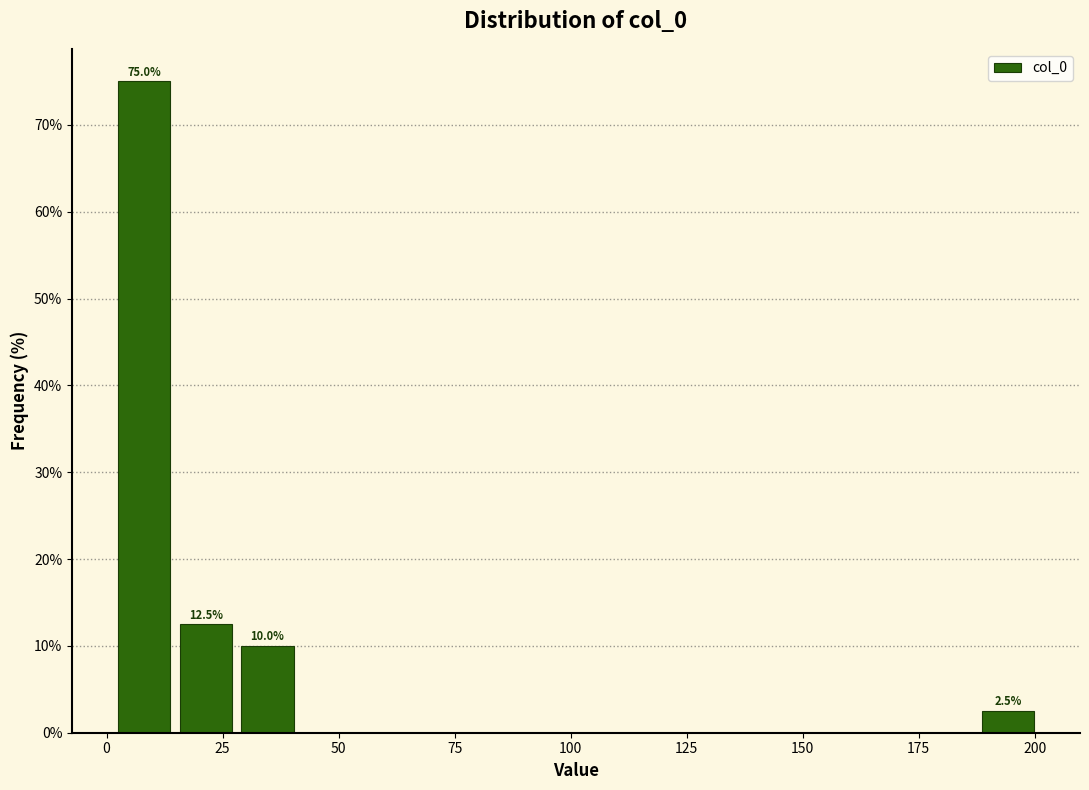

Around what value on the x-axis is the tallest bar? Give the approximate position of its centre, as read against the axis.

10